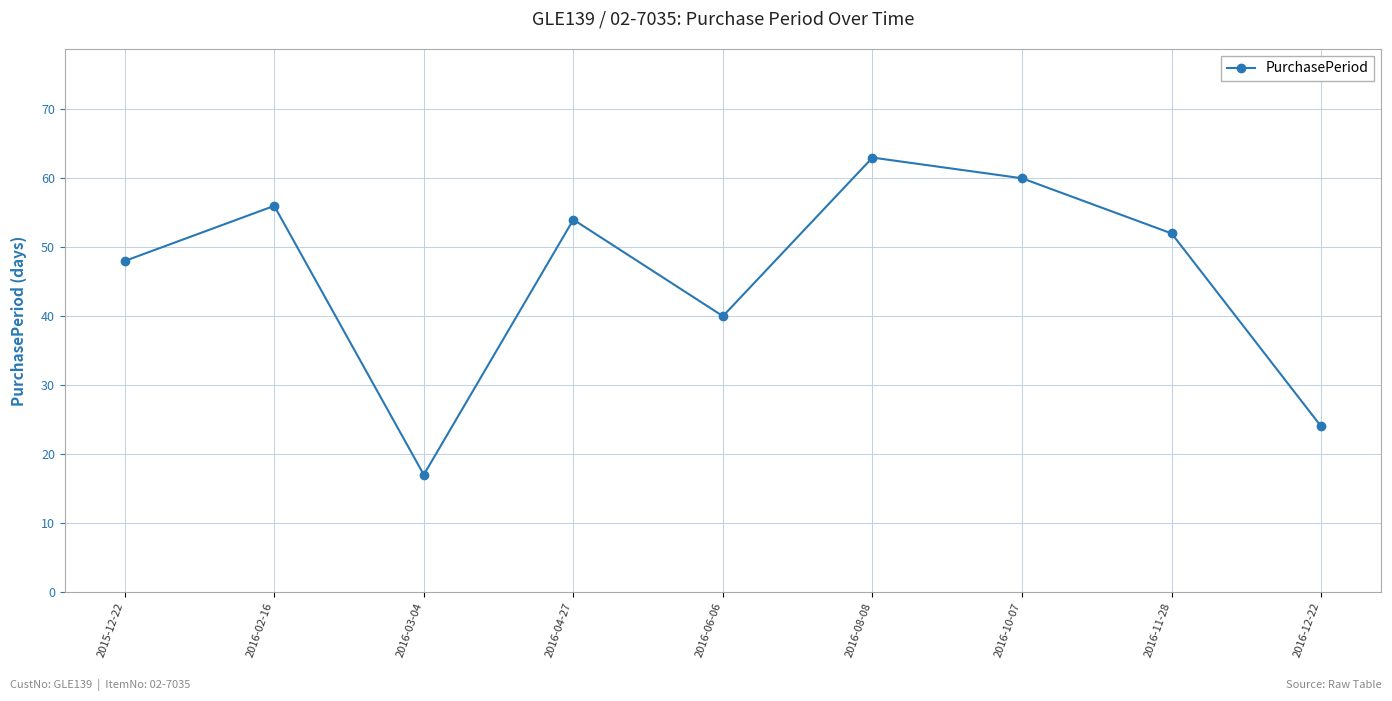

What position from the left is 2015-12-22?

1